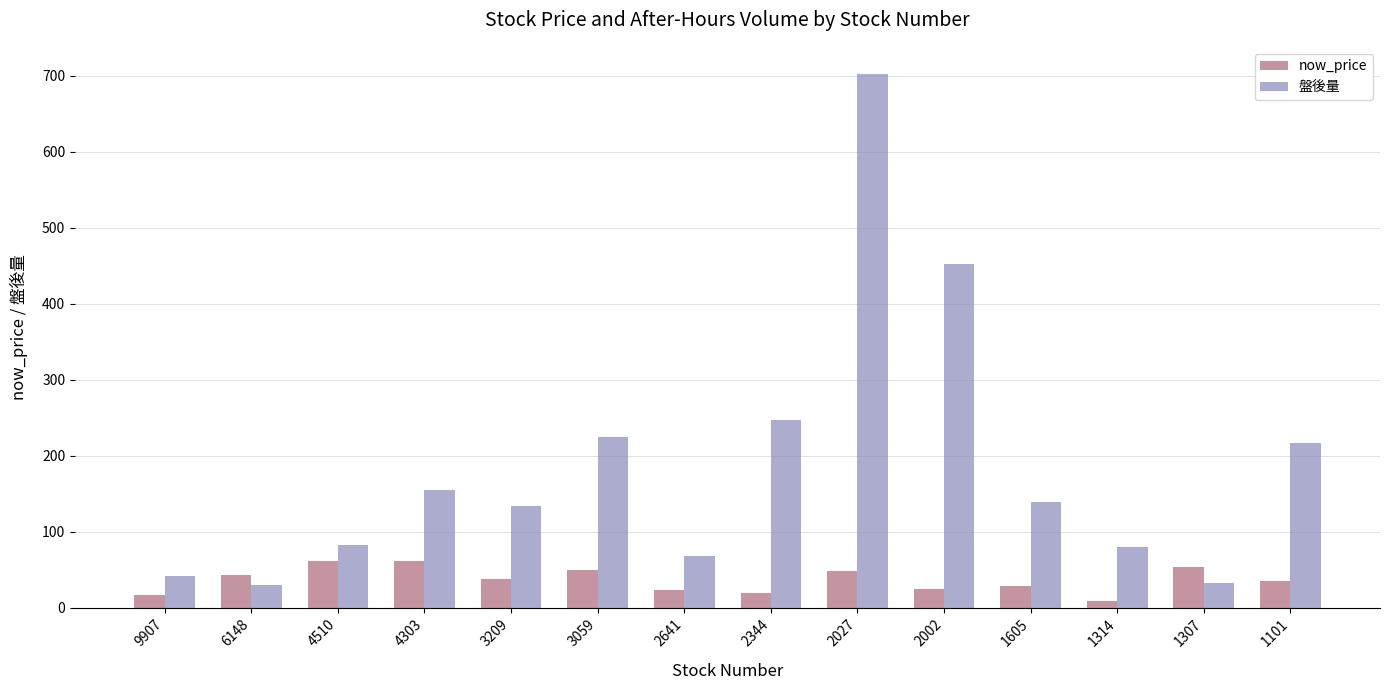

What is the sum of the now_price values at 4510 and 3059?

111.0